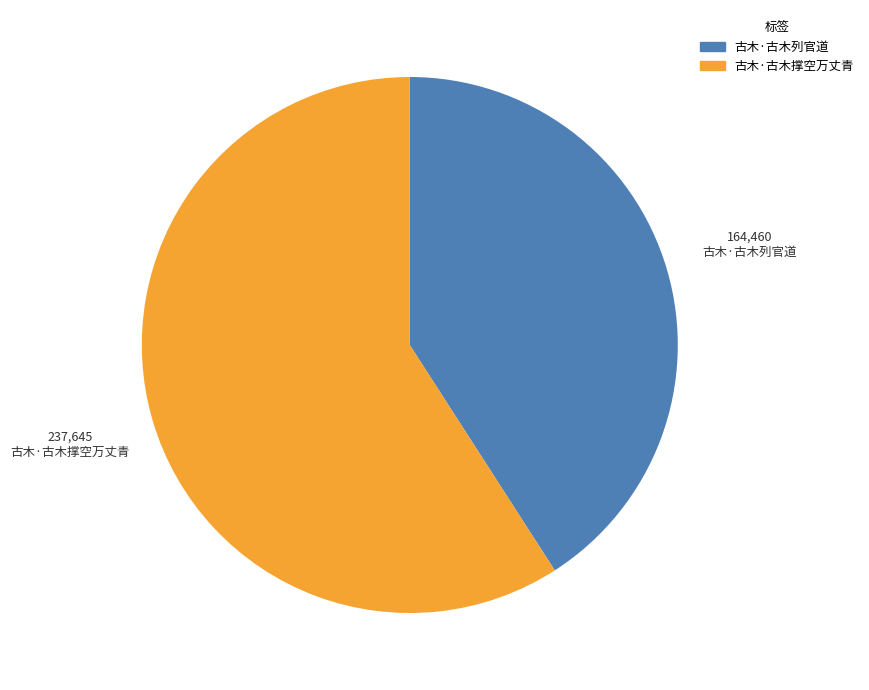

Which slice is the largest?

古木·古木撑空万丈青